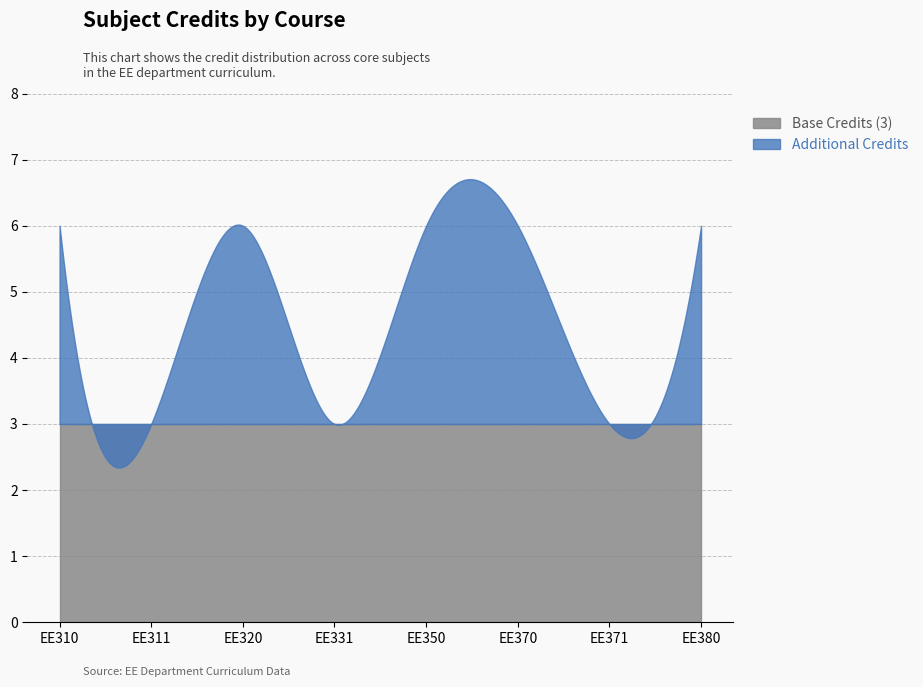

Count the number of categories in the chart.

8